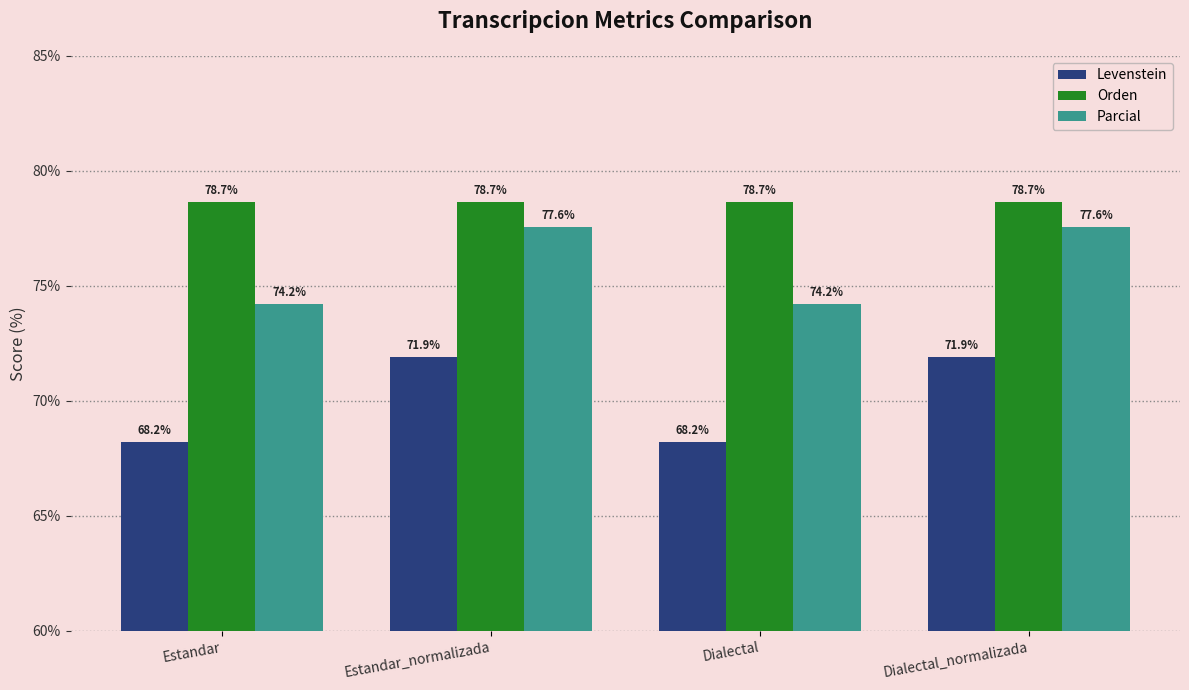

List the series in order of their overall mean, lowest first.

Levenstein, Parcial, Orden